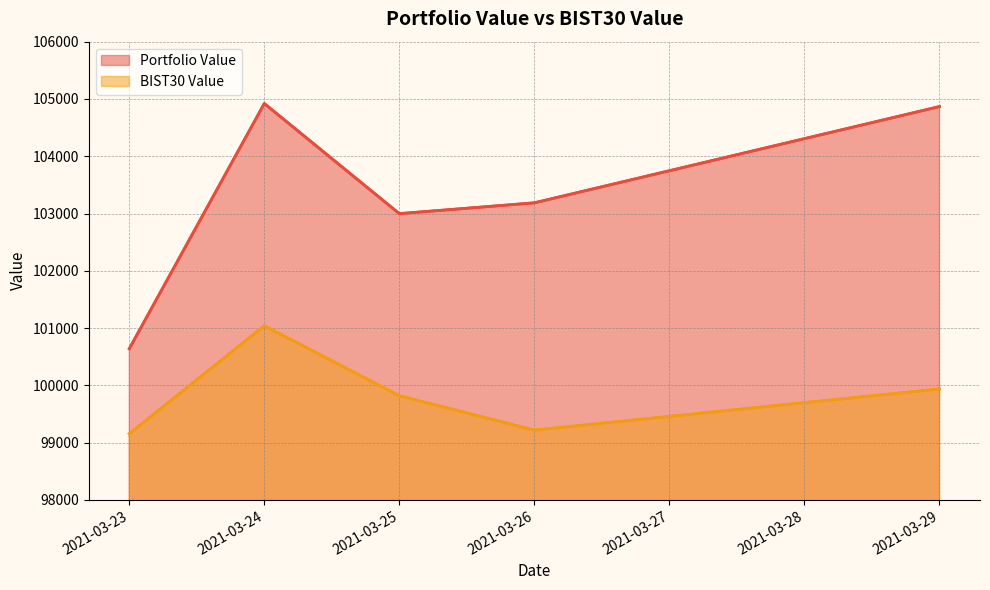

Which category has the lowest value across all series?

2021-03-23